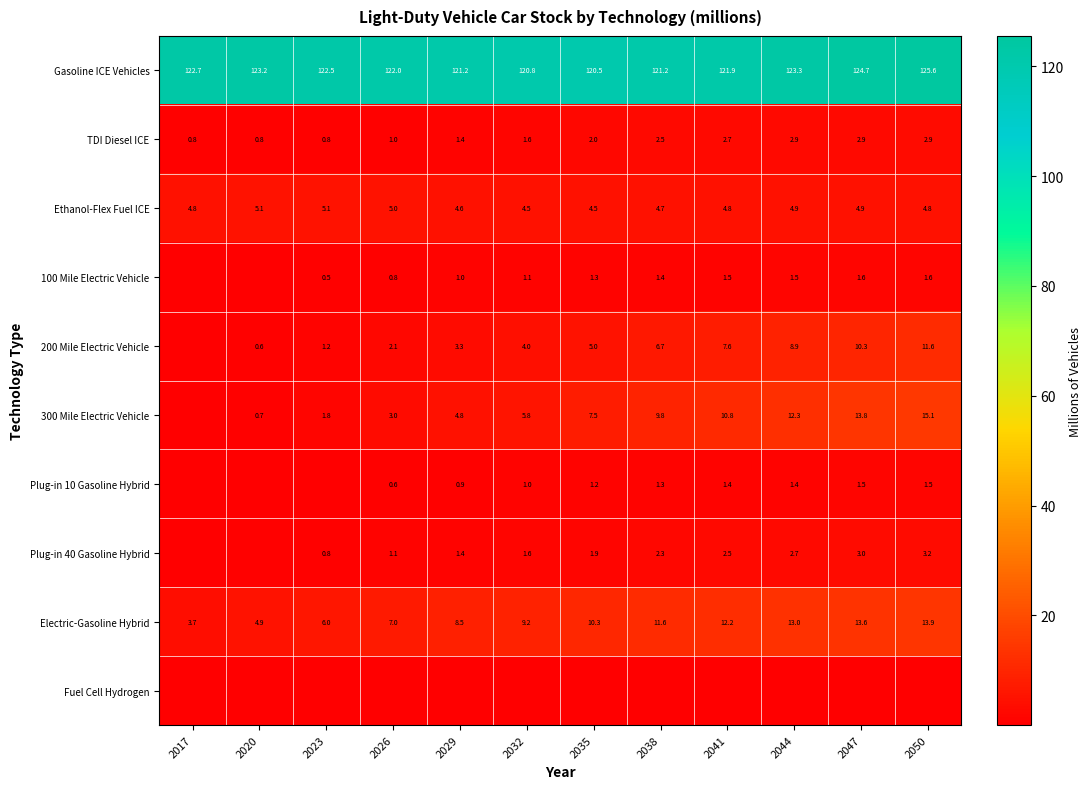

Is the value of 200 Mile Electric Vehicle at 2023 greater than the value of TDI Diesel ICE at 2041?

No